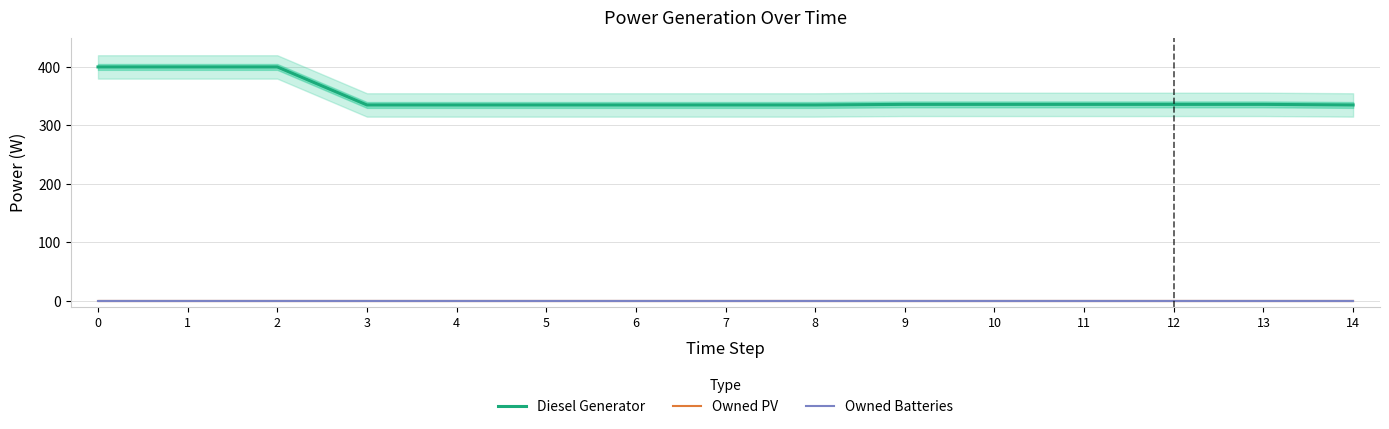

True or false: Diesel Generator and Owned Batteries intersect in this chart.

False